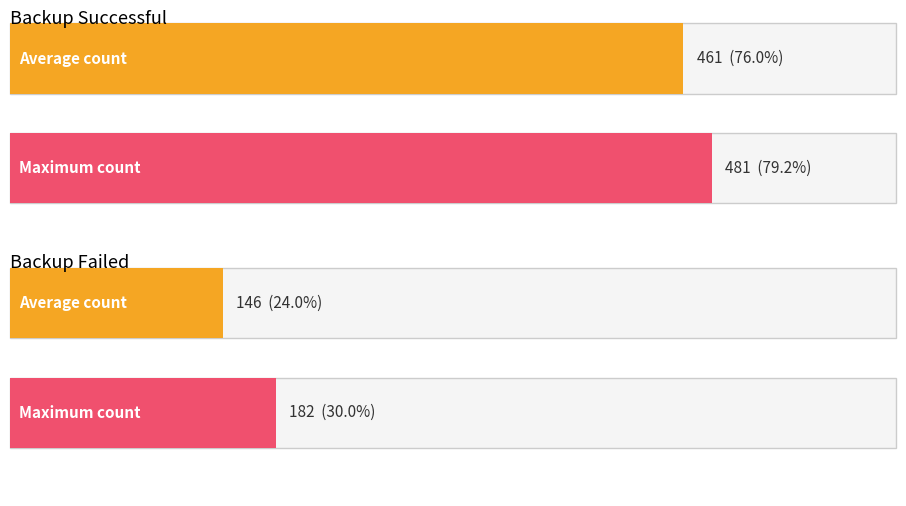

True or false: Backup Failed has a value of 94 at 20-Sep.

False